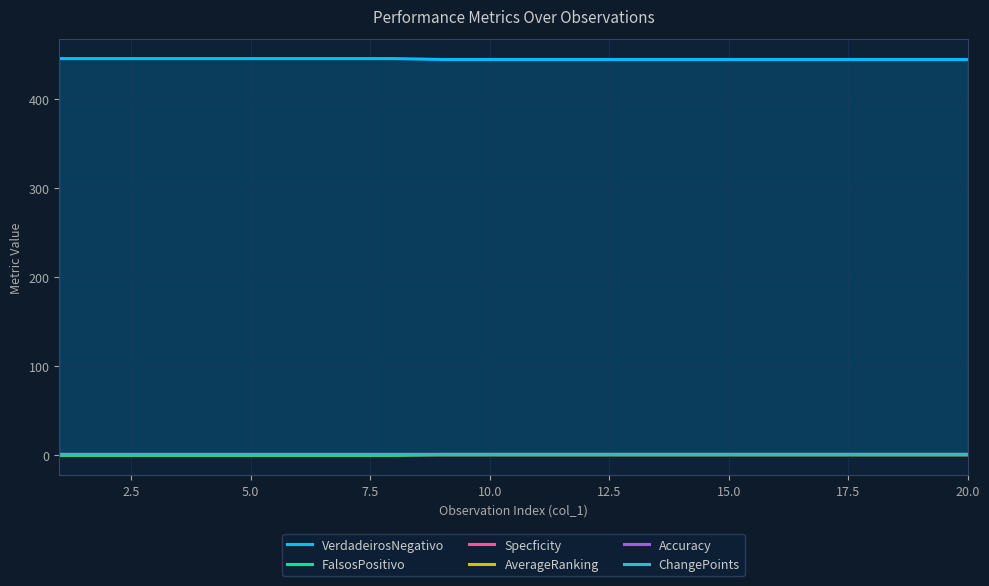

Is it true that VerdadeirosNegativo equals 702.3 at 10.0?

False